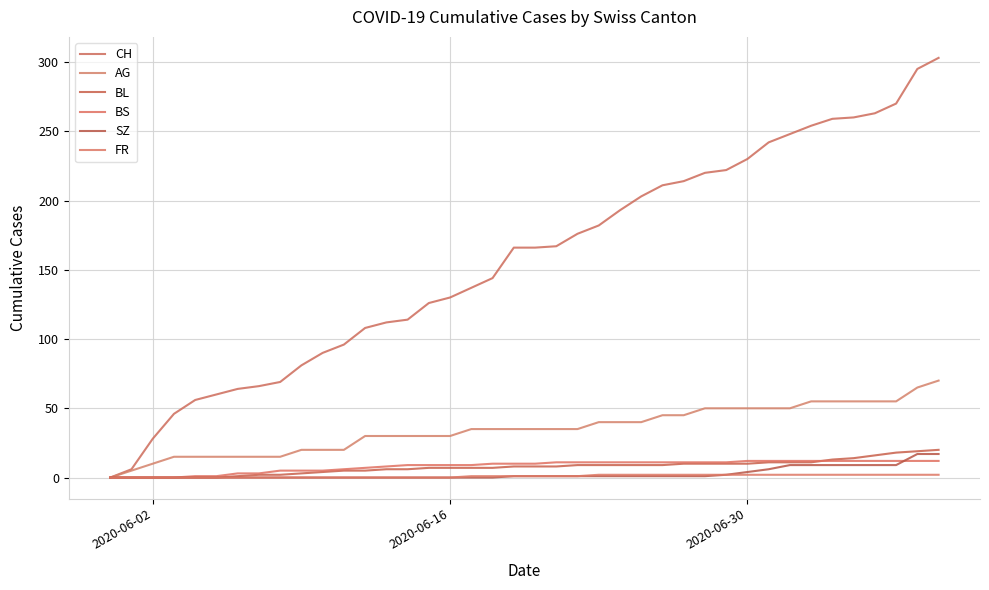

True or false: BL and BS cross at least once.

True